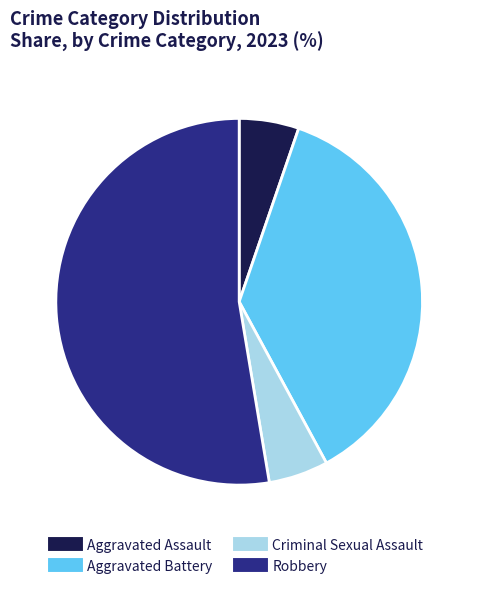

Combined, do Aggravated Assault and Criminal Sexual Assault account for over 50%?

No